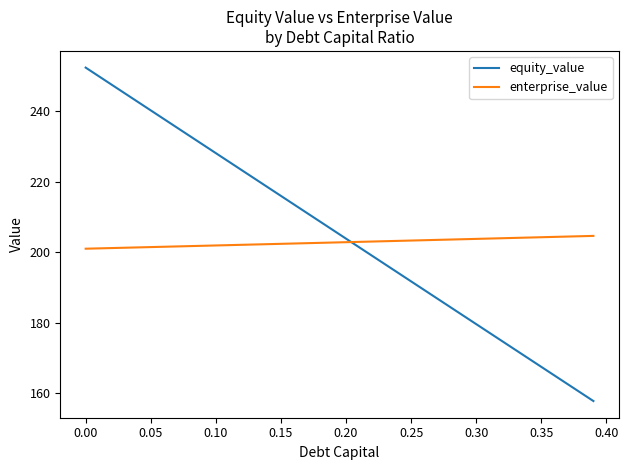

Which series has the largest range (max minus min)?

equity_value